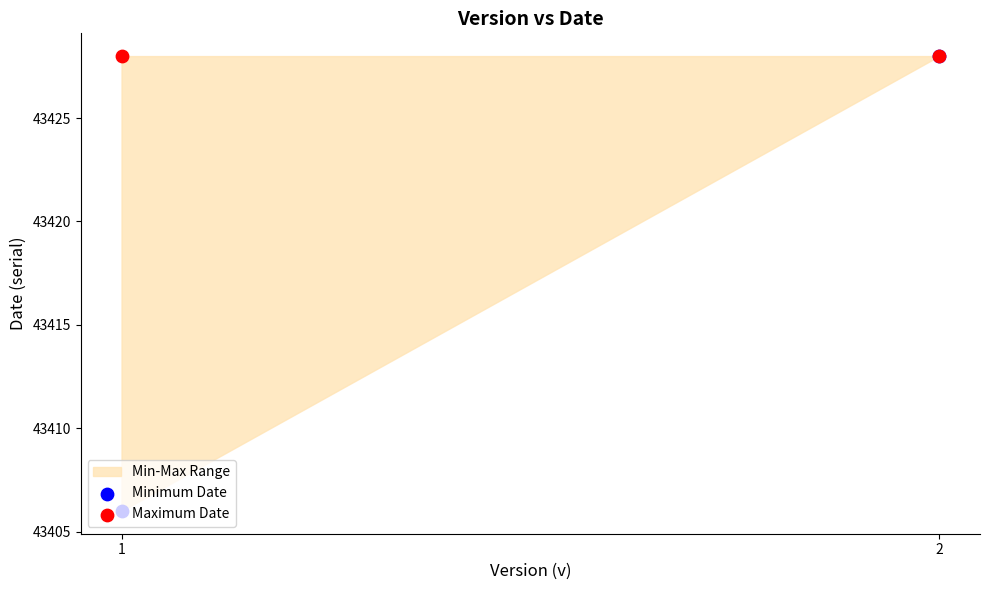

Which series contains the highest Y value?

Minimum Date